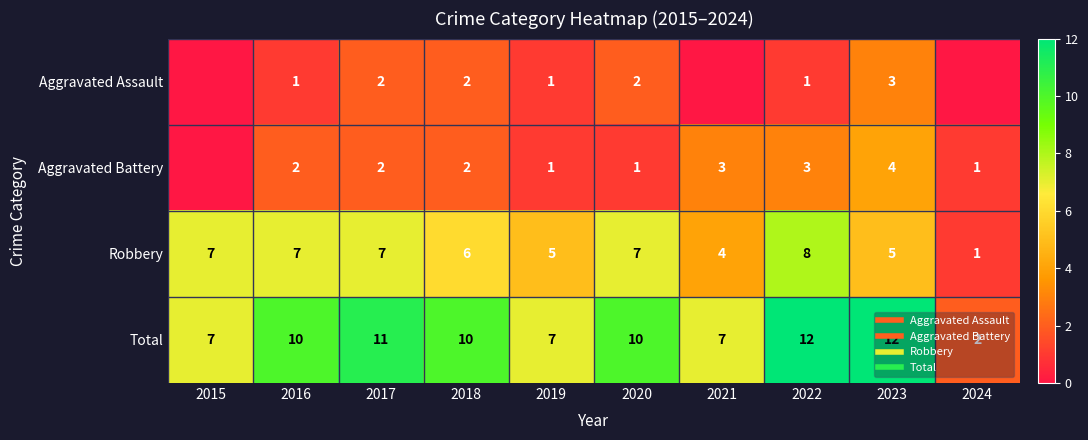

True or false: Total has a value of 4 at 2015.

False